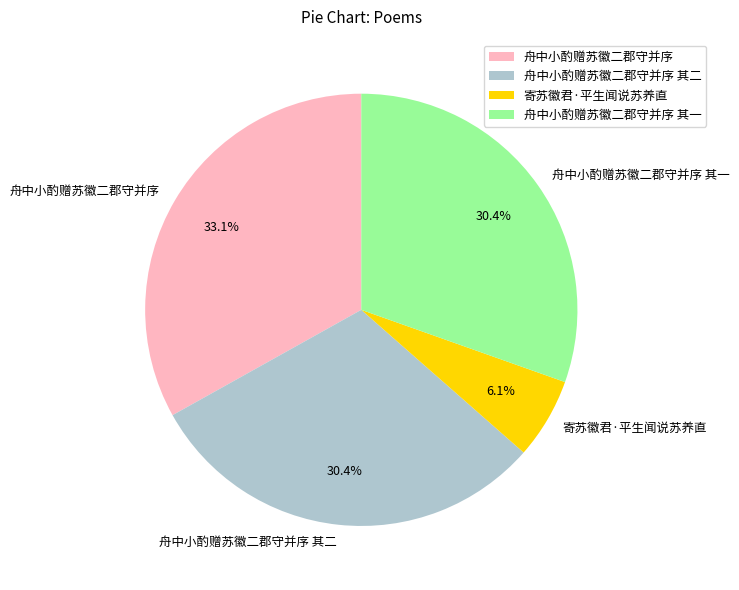

Approximately how many times larger is the value at 舟中小酌赠苏徽二郡守并序 compared to 舟中小酌赠苏徽二郡守并序 其二?

1.1